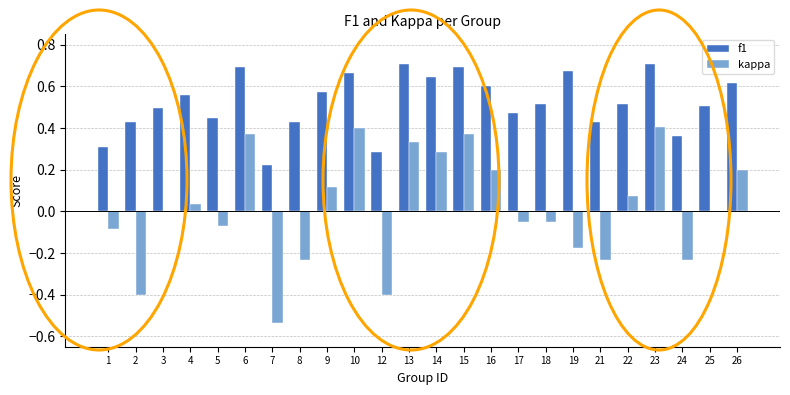

What is the sum of the f1 values at 26 and 4?

1.2